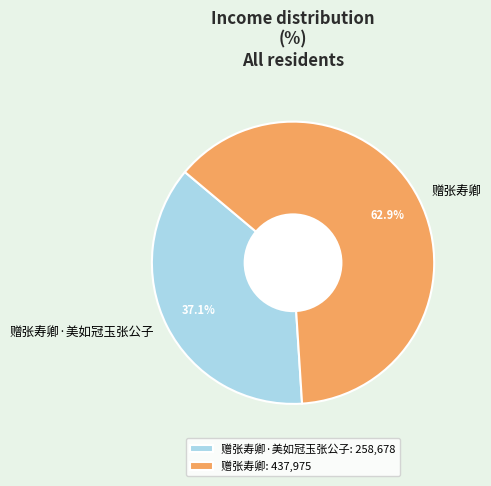

Which slice is the smallest?

赠张寿卿·美如冠玉张公子